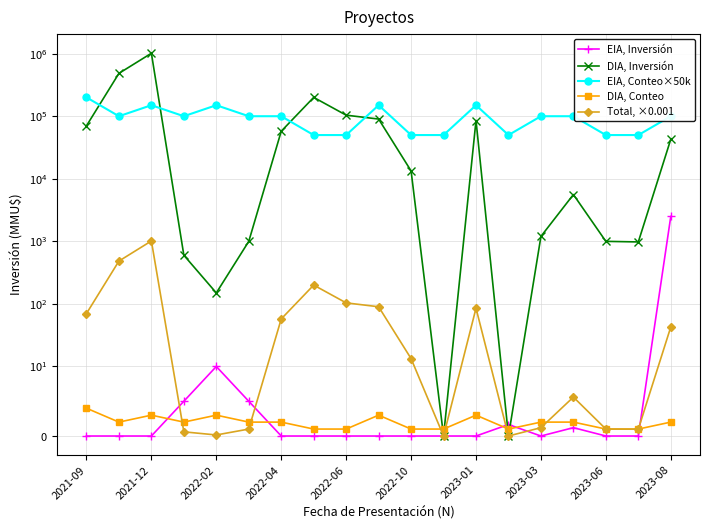

What value does the DIA, Conteo series have at 11?

1.0